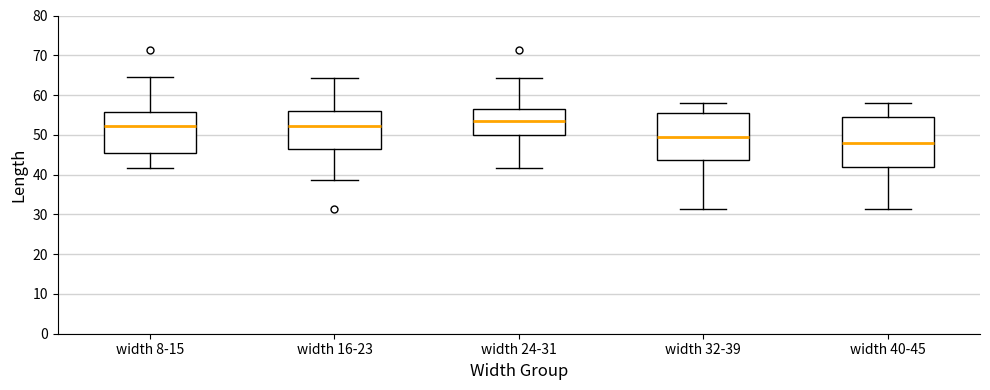

Which box's median line is the highest?

width 24-31